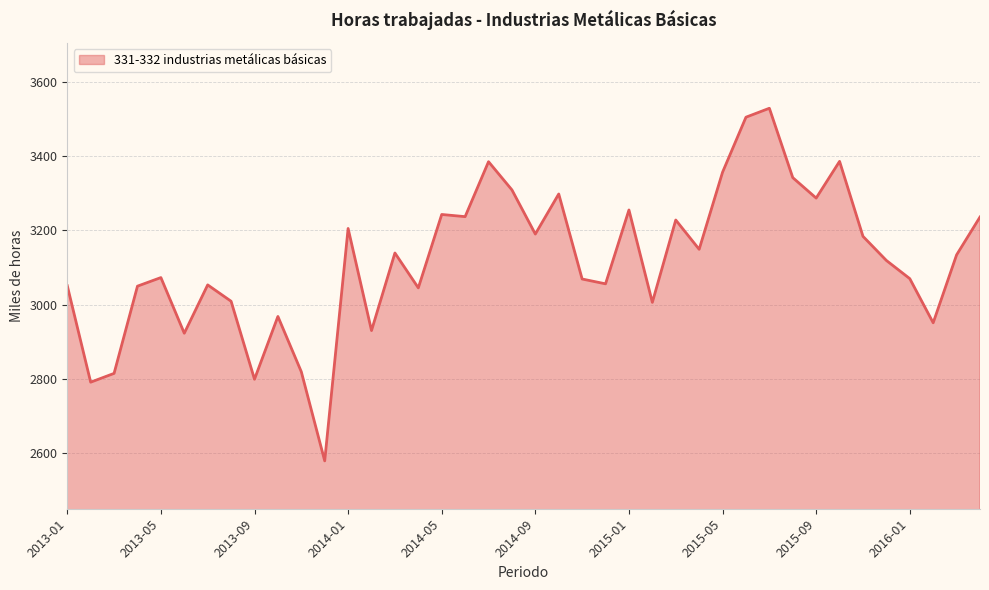

What is the greatest value displayed?

3528.8